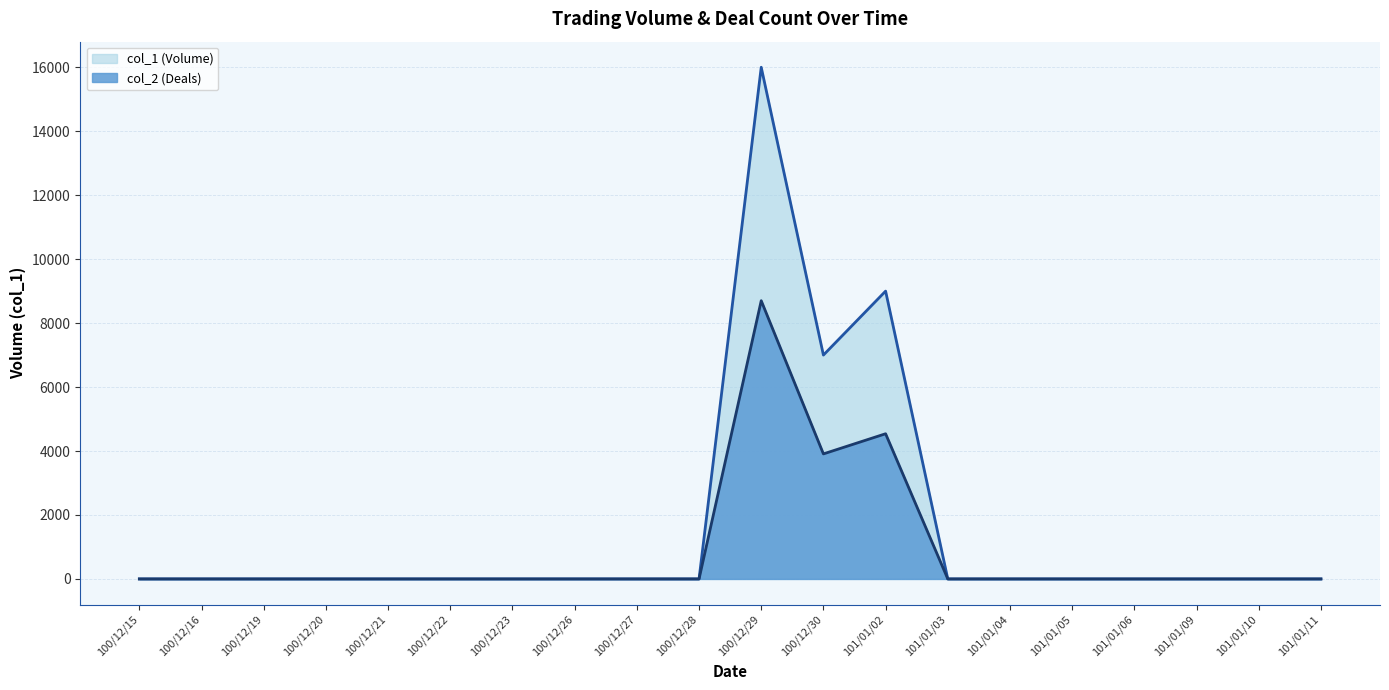

Which series has the largest total across all categories?

col_1 line